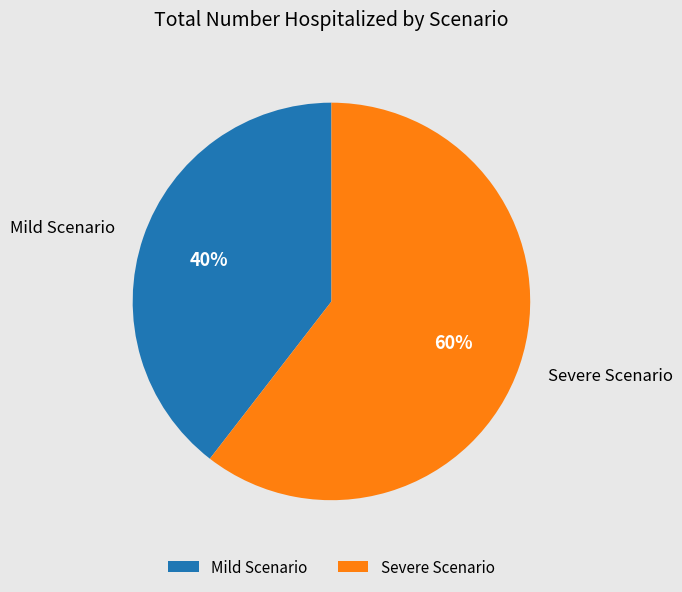

The Severe Scenario slice represents 60% of the pie. True or false?

True